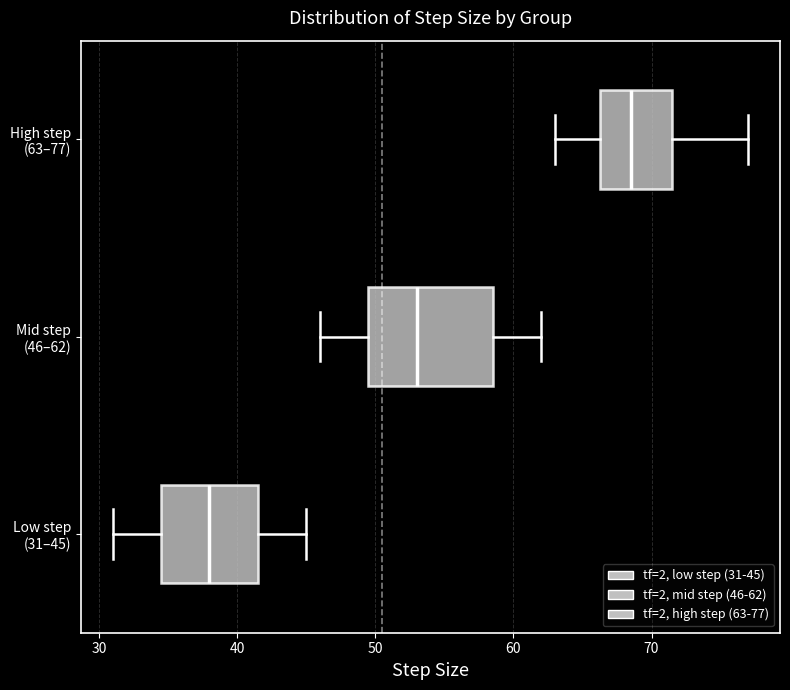

Which box has the furthest to the left median line?

Low step (31–45)